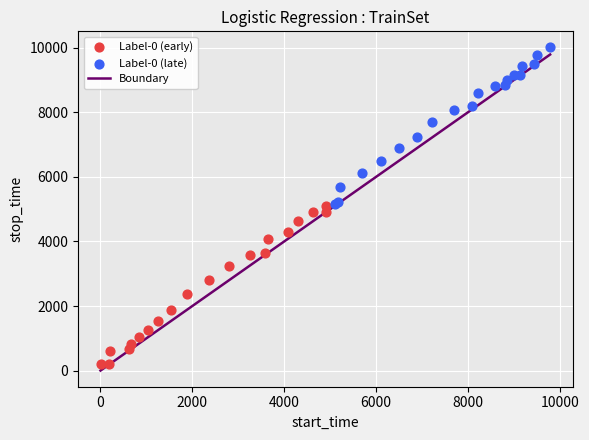

Which series contains the highest Y value?

Label-0 (late)